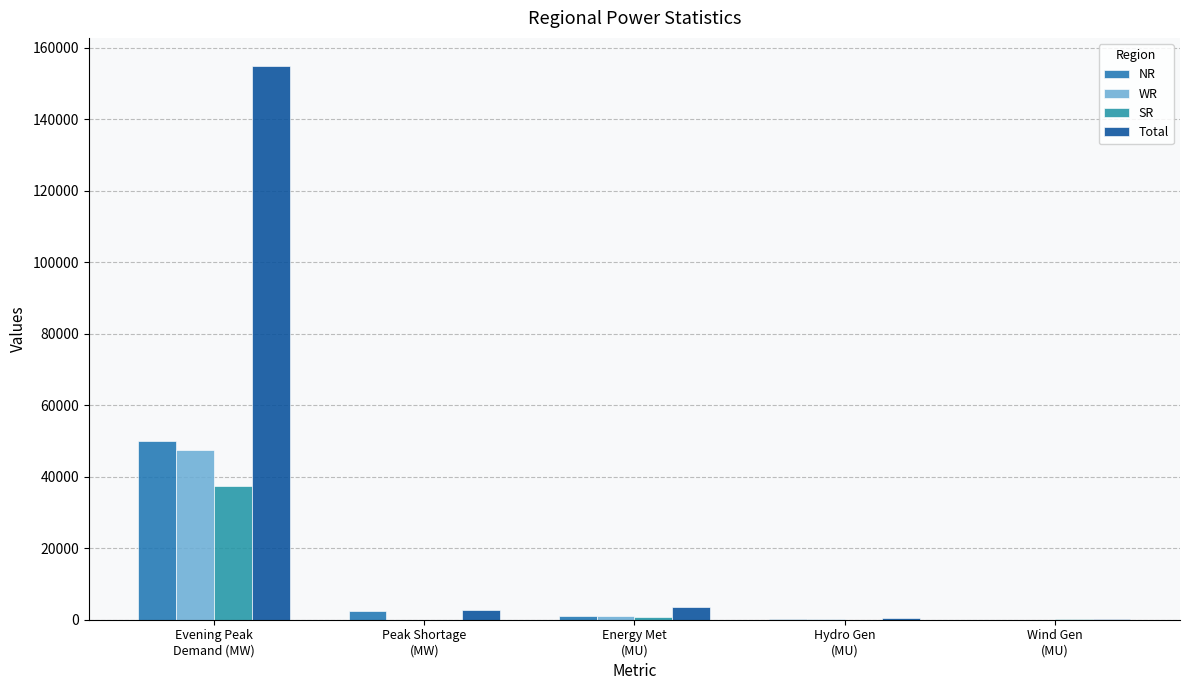

How many groups of bars are there?

5